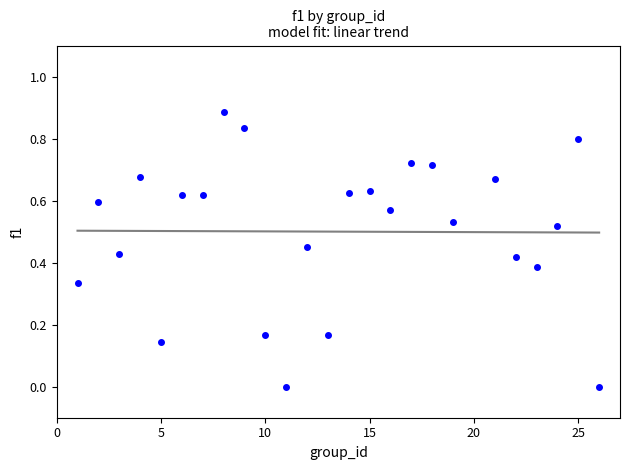

What is the range of X values (max minus min)?

25.0